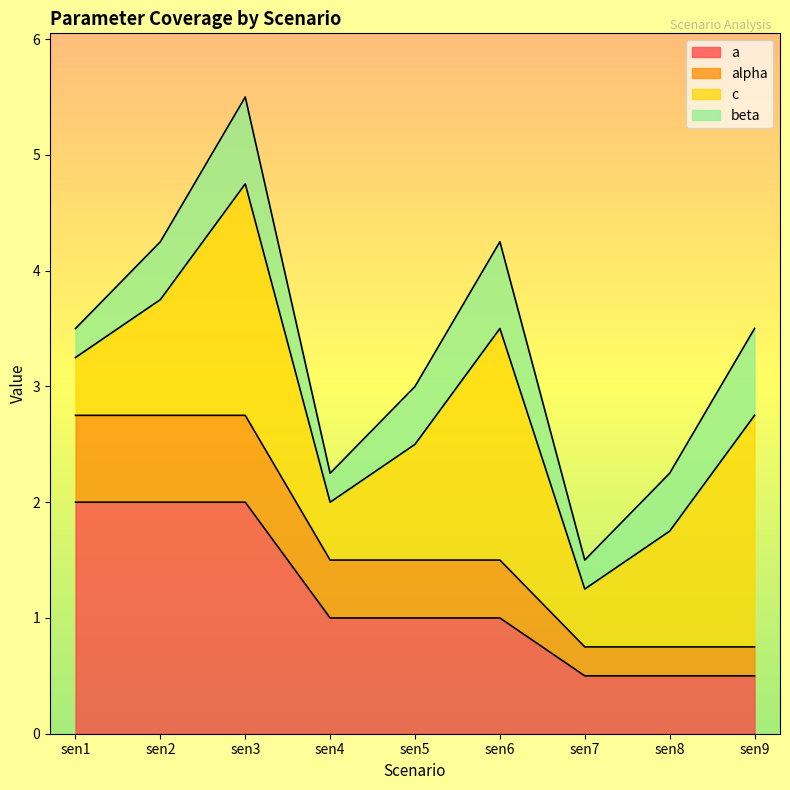

What is the maximum value for a?

2.0